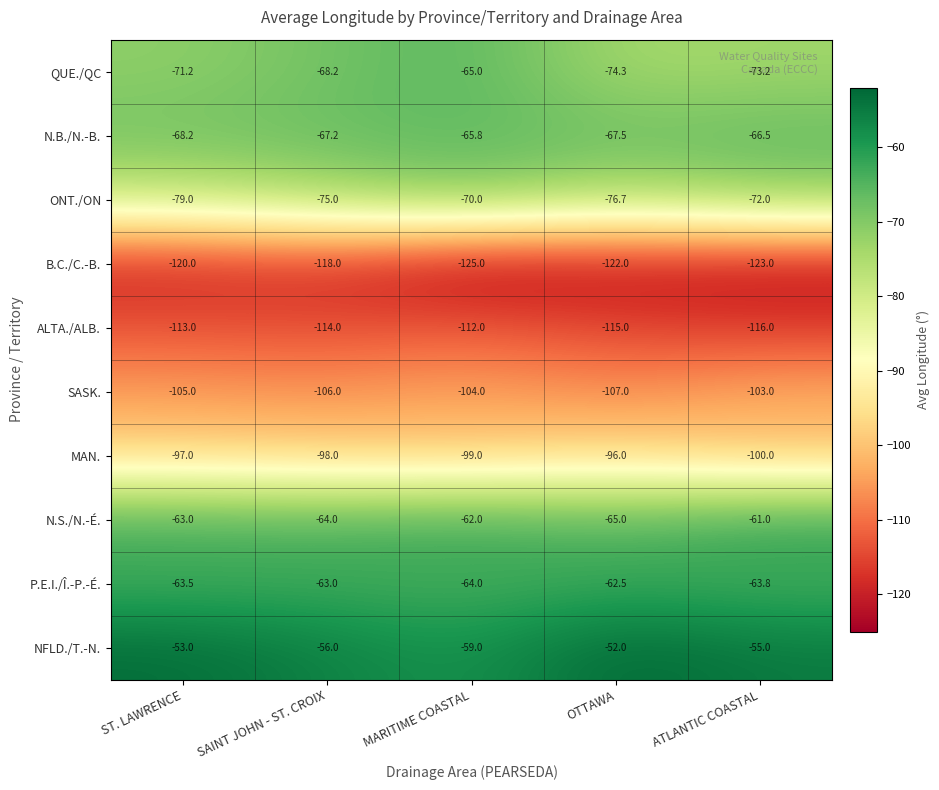

How many data points does each series have?

5